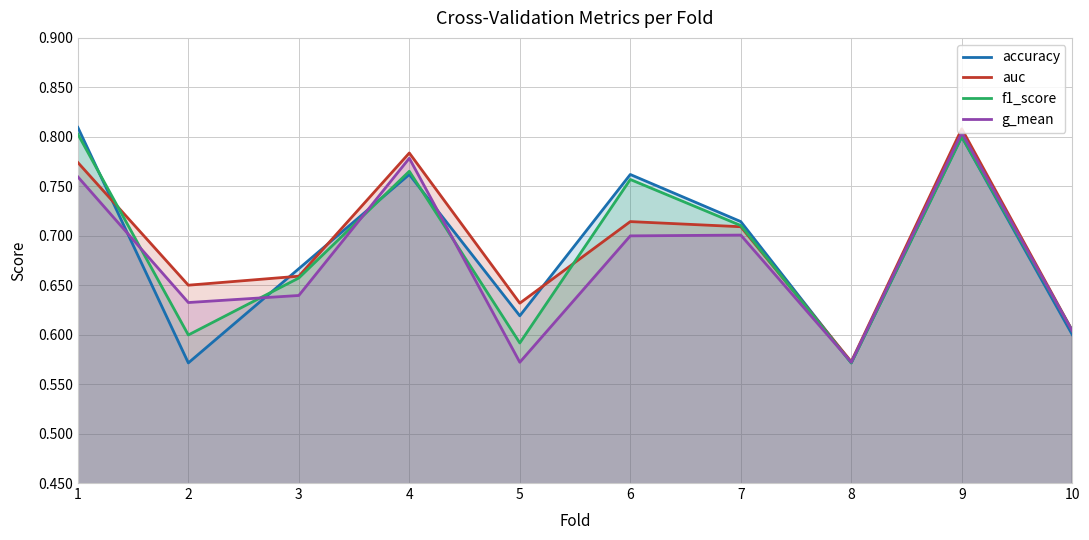

What is the sum of all g_mean values?

6.8